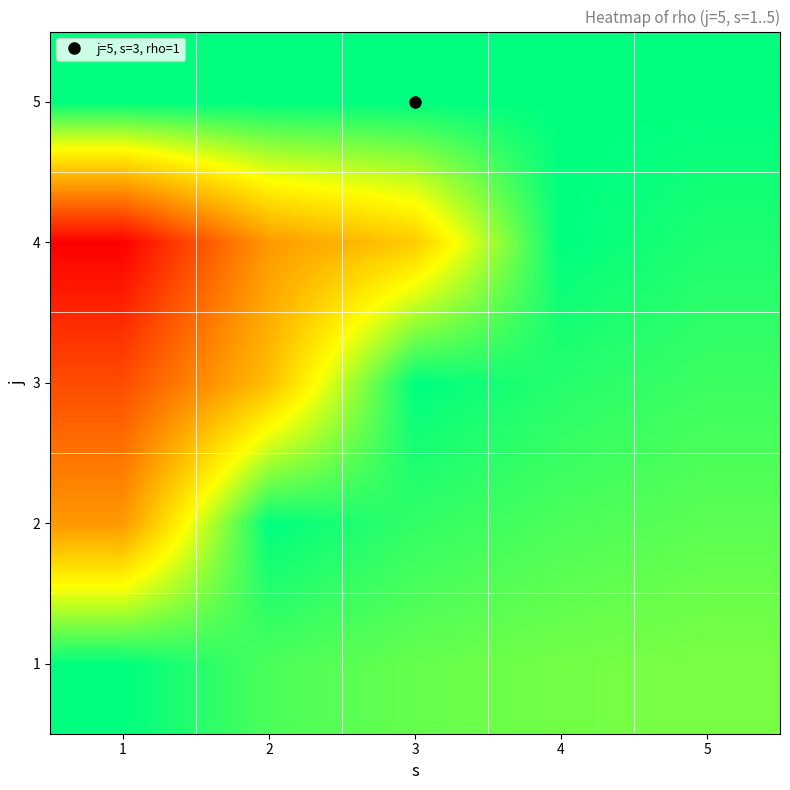

How many categories are shown in the chart?

5